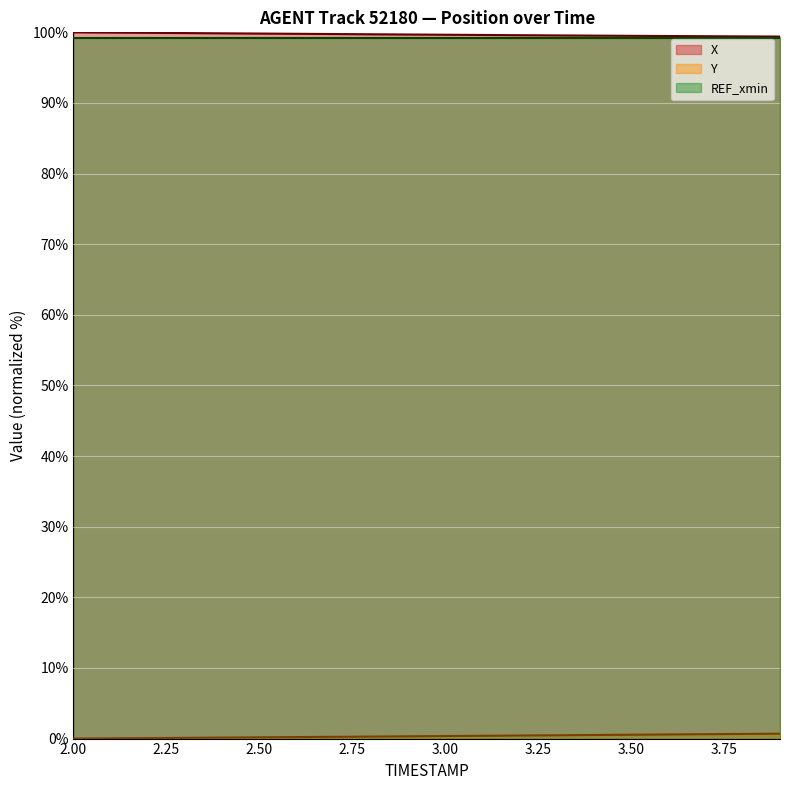

Which series has the largest range (max minus min)?

Y